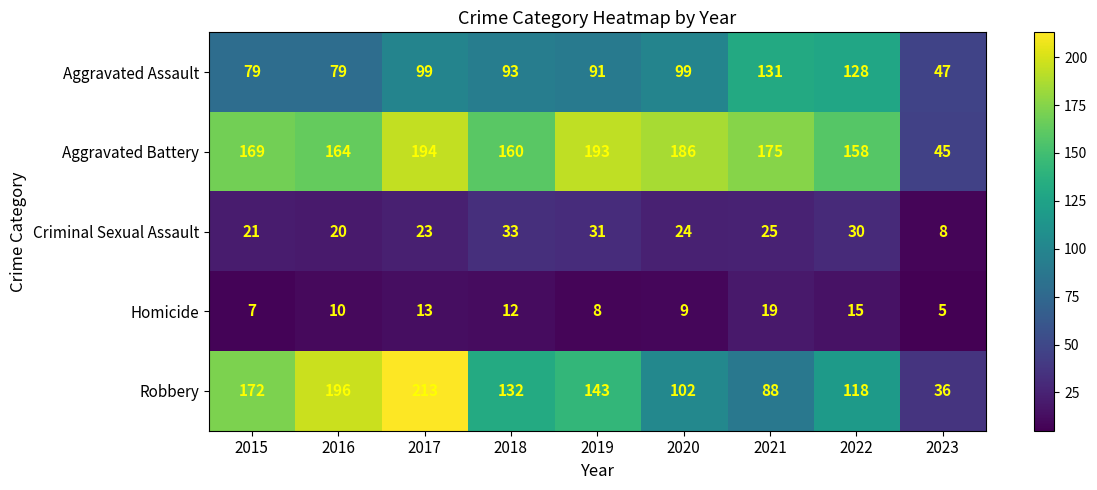

What is the greatest value displayed?

213